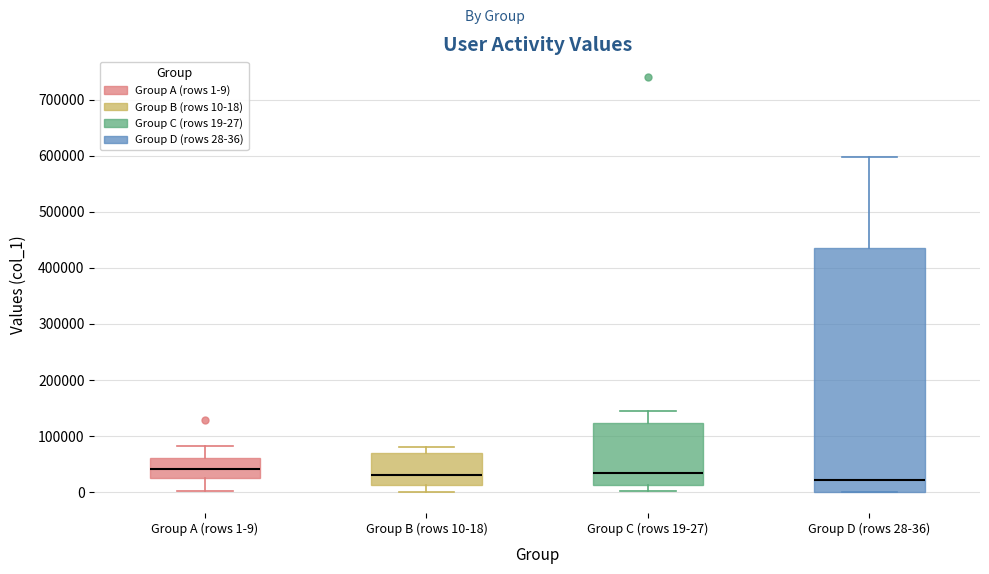

Which box is the tallest, from its lower edge to its upper edge?

Group D (rows 28-36)